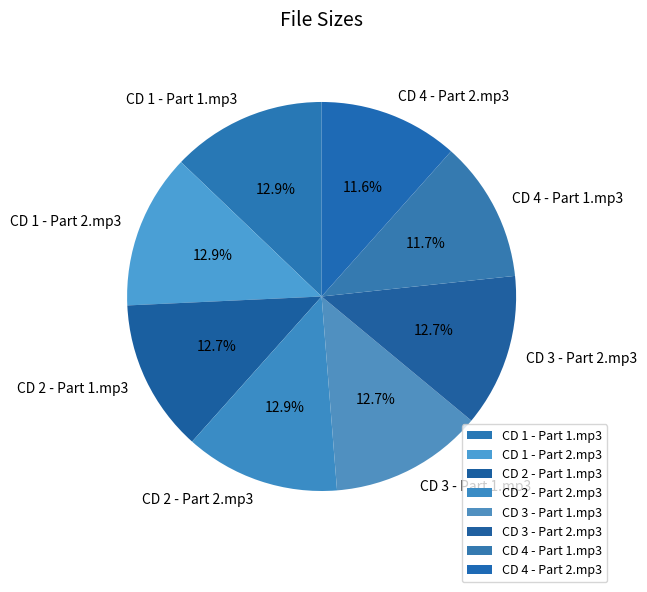

Is it true that CD 4 - Part 1.mp3 is 12% of the pie?

True